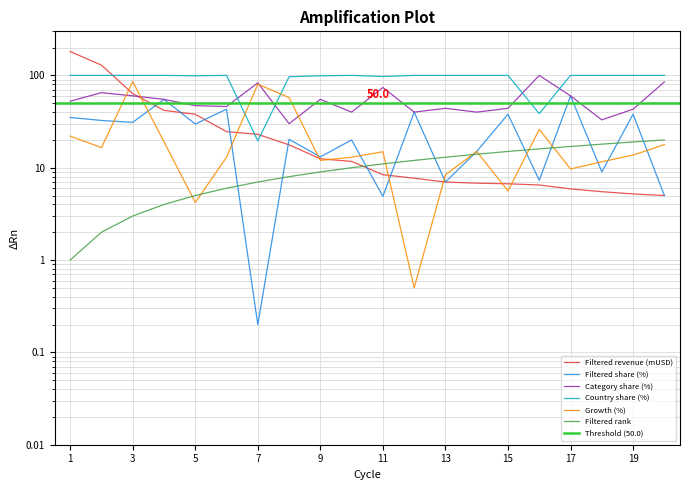

In Category share (%), how many points are lower than both neighbors (excluding endpoints)?

6